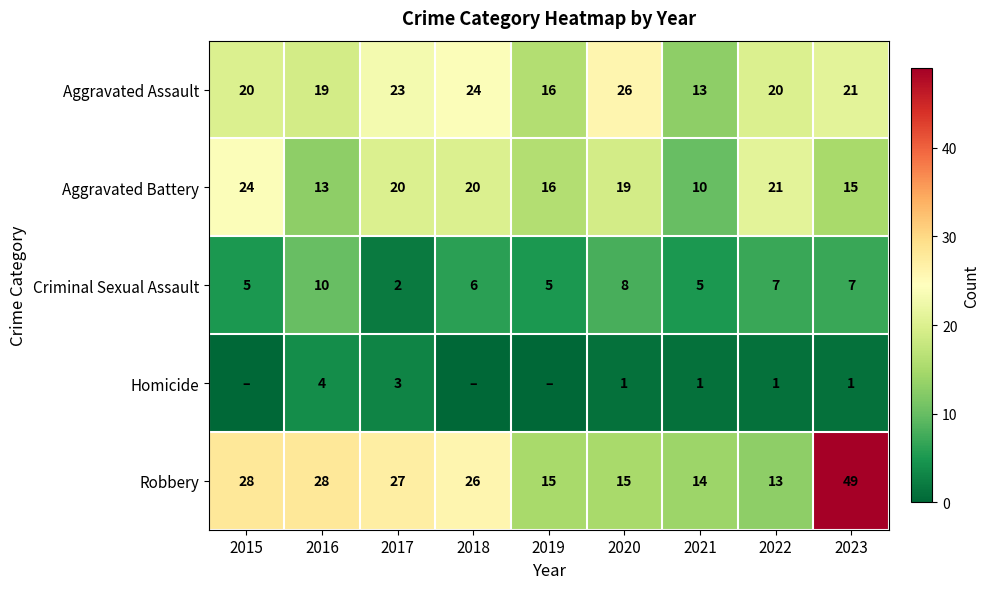

What is the difference between the maximum and second lowest values in the Robbery series?

35